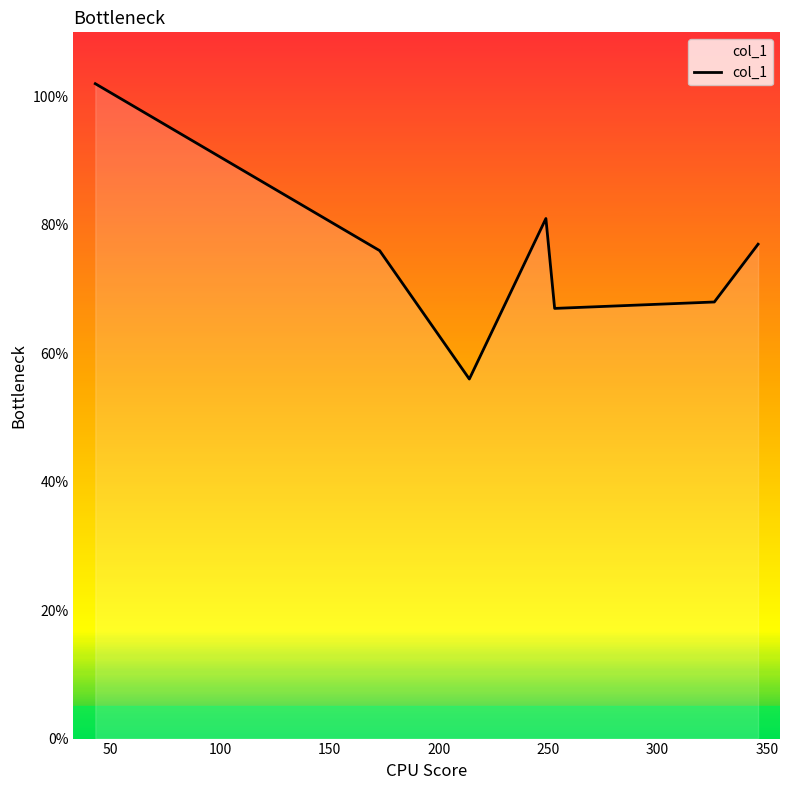

True or false: there are more than 0 points higher than both neighbors.

True